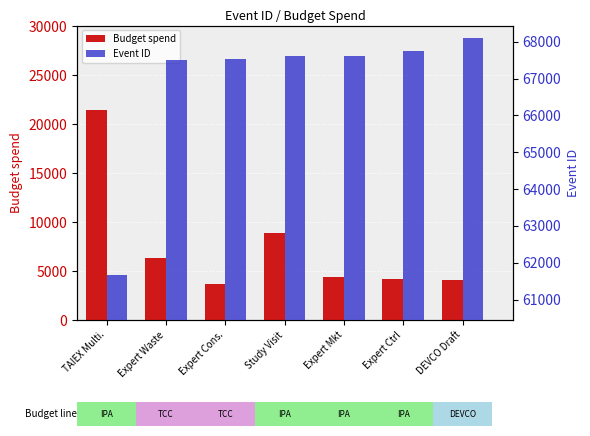

What is the label of the 1st bar from the left?

TAIEX Multi.